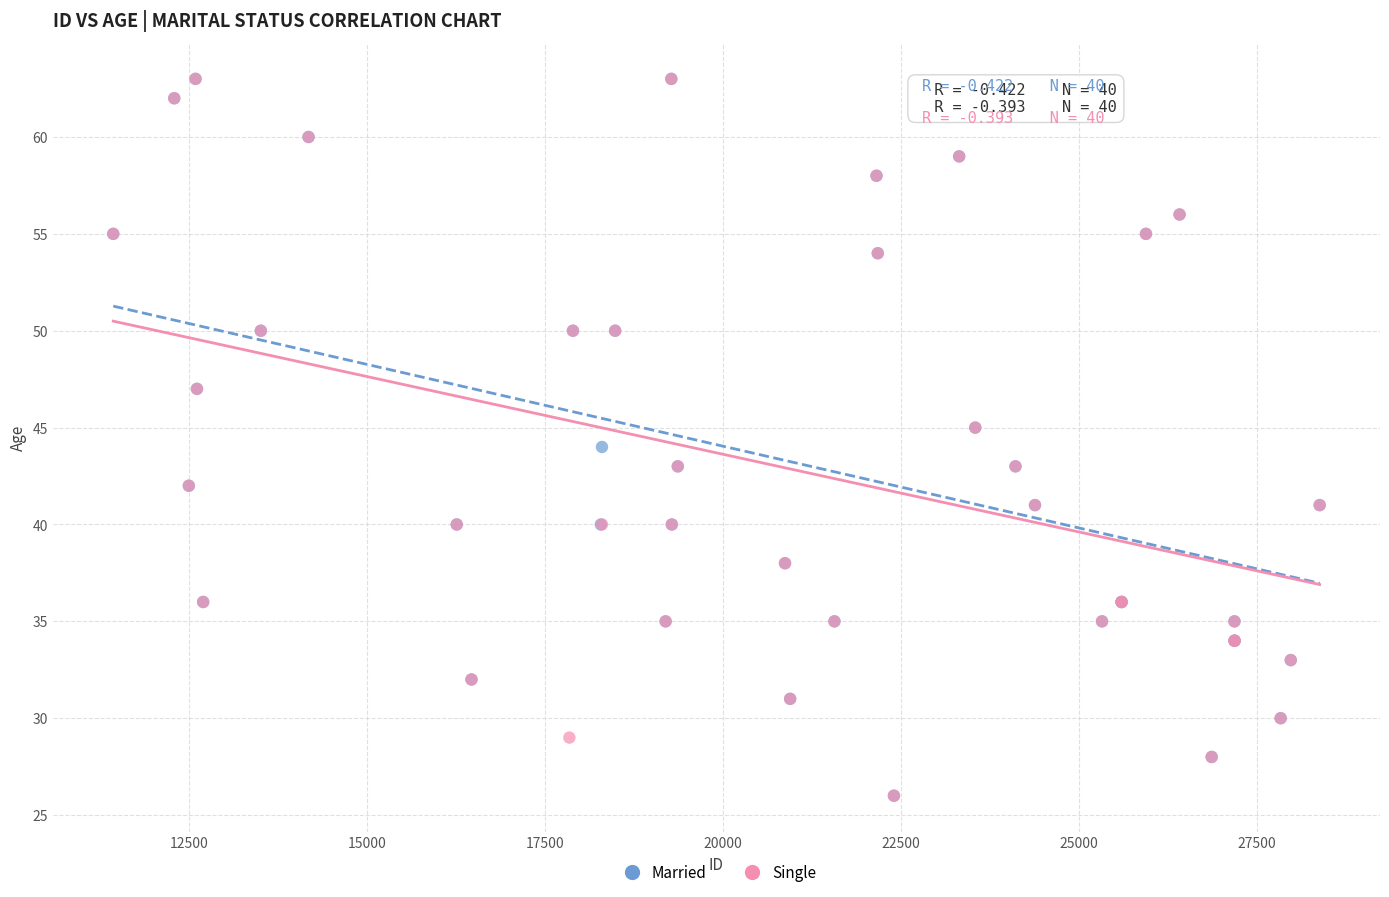

What are all the series names shown in the legend?

Married, Single